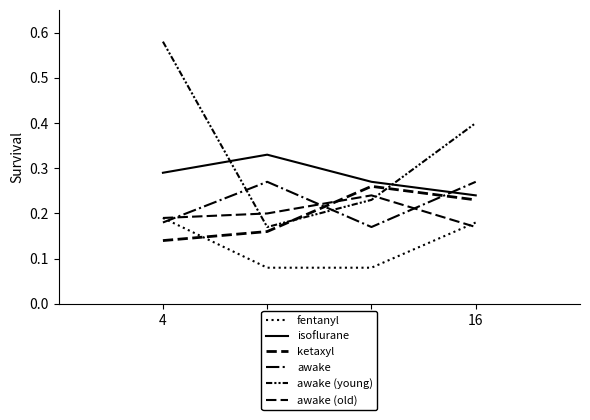

Does the chart have visible grid lines?

No